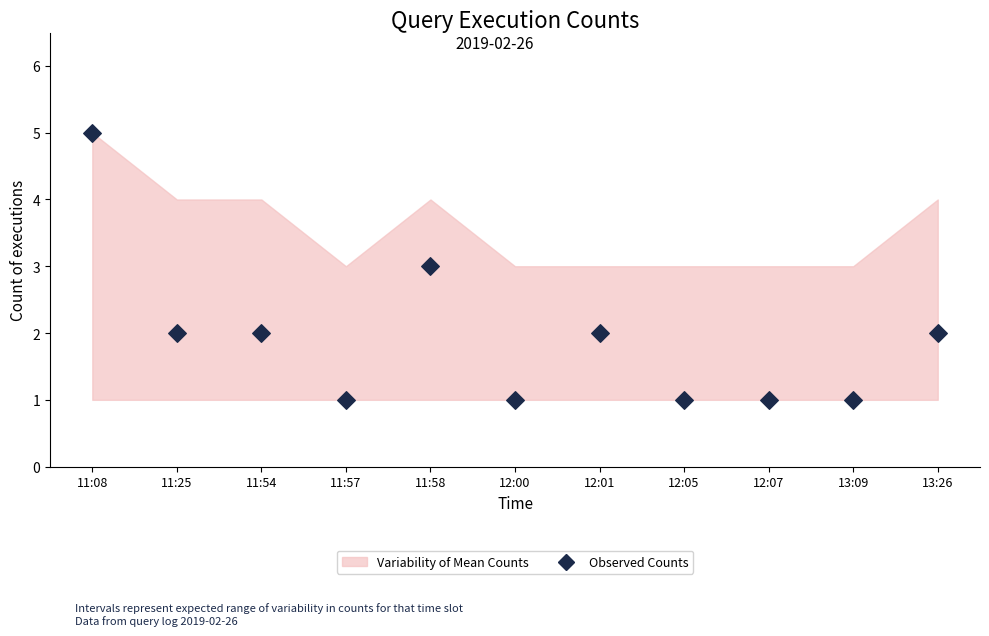

What is the range of Y values (max minus min)?

4